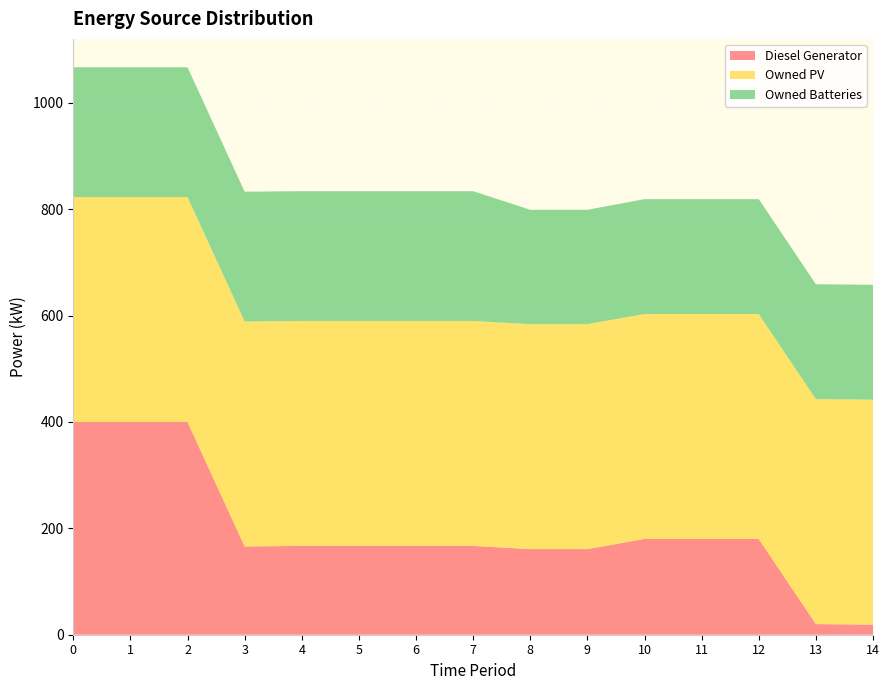

Reading right to left, what are all the values shown in this chart?

Diesel Generator: 14=19	13=20	12=180	11=180	10=180	9=161	8=161	7=167	6=167	5=167	4=167	3=166	2=400	1=400	0=400
Owned PV: 14=423	13=423	12=423	11=423	10=423	9=423	8=423	7=423	6=423	5=423	4=423	3=423	2=423	1=423	0=423
Owned Batteries: 14=216	13=216	12=216	11=216	10=216	9=215	8=215	7=244	6=244	5=244	4=244	3=244	2=244	1=244	0=244